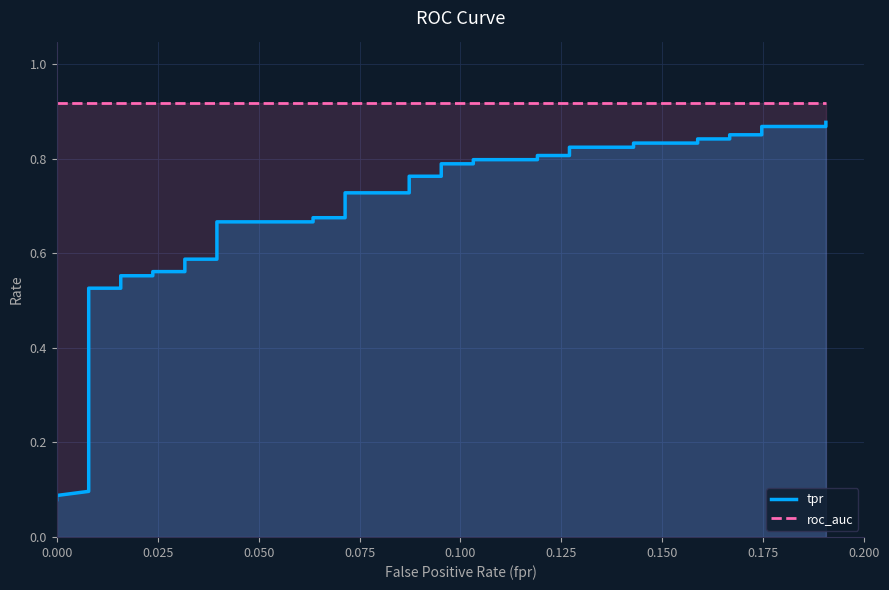

Is it true that tpr equals 0.2 at 15?

False